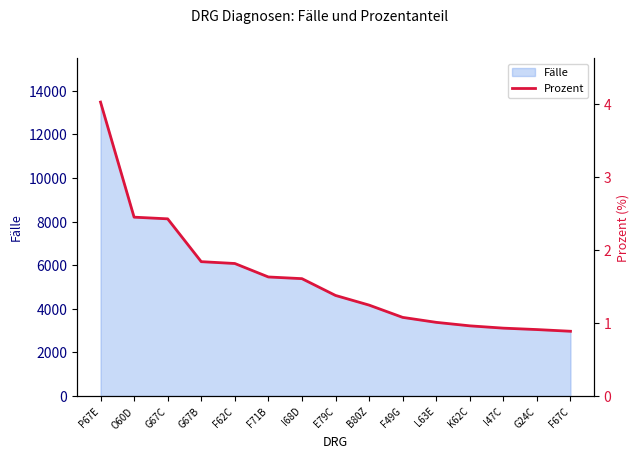

What position from the left is F62C?

5